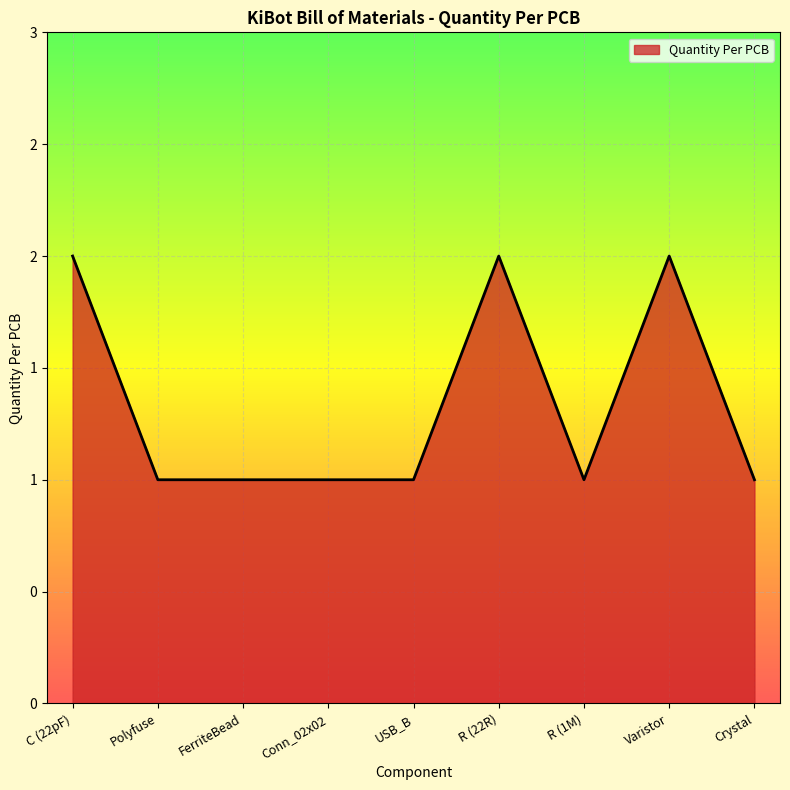

Does the chart display data point markers on the line(s)?

No